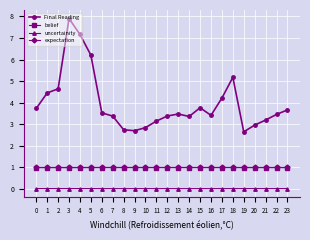

Which series has the largest range (max minus min)?

Final Reading